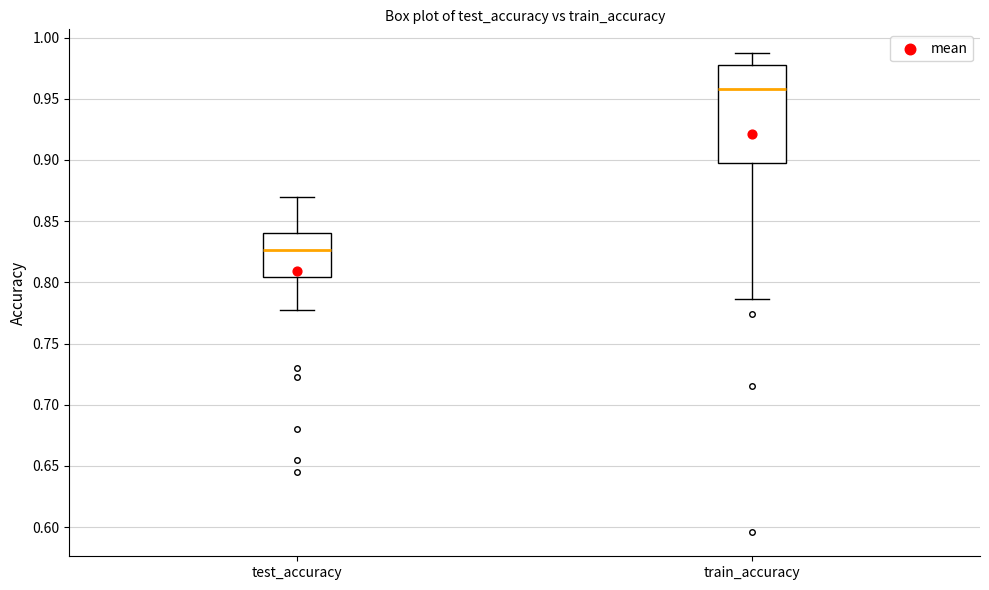

Where does the lower whisker of the box for test_accuracy end on the y-axis? The values are not printed on the chart, so give them approximately, as read against the axis.

0.780